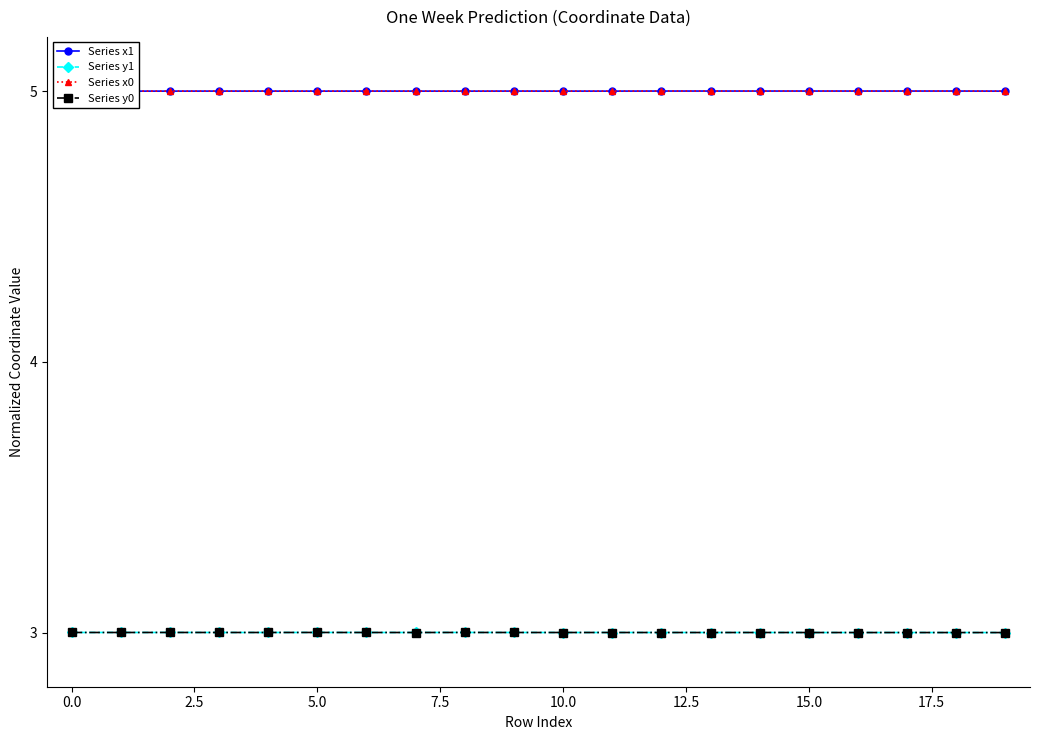

What is the minimum value shown in the chart?

3.0